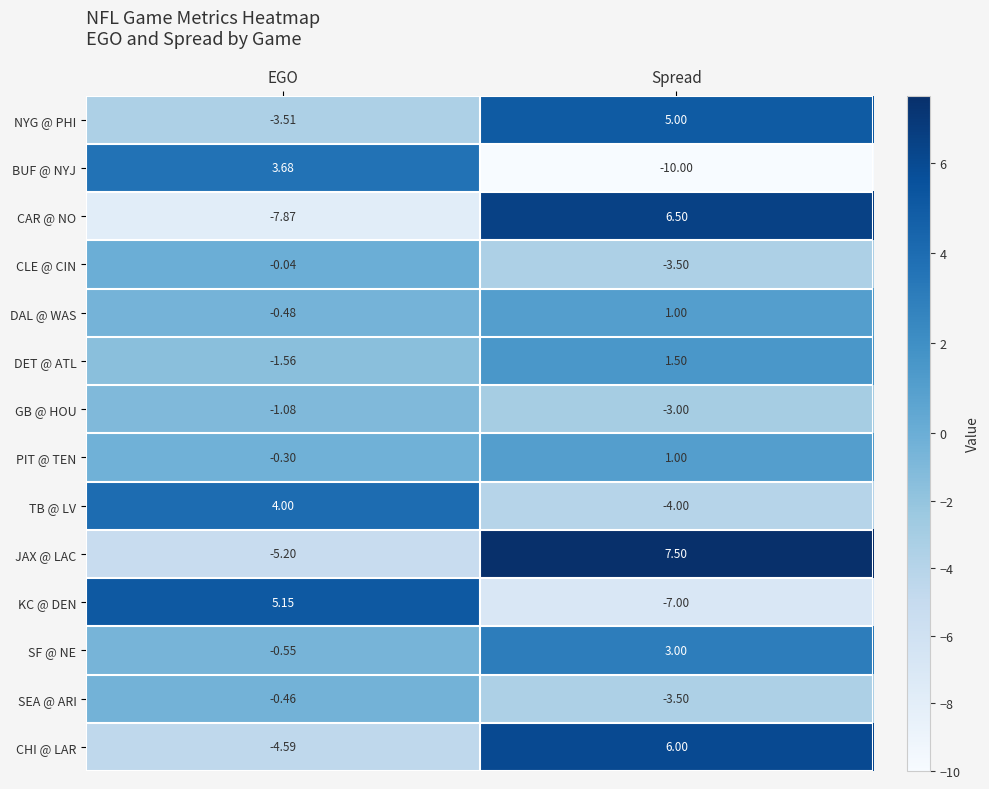

List the labels in order of GB @ HOU value, smallest first.

Spread, EGO